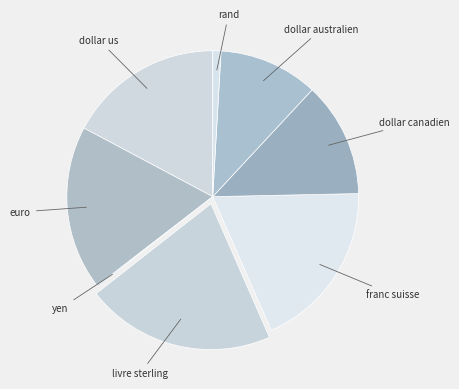

Does any single category account for the majority?

No